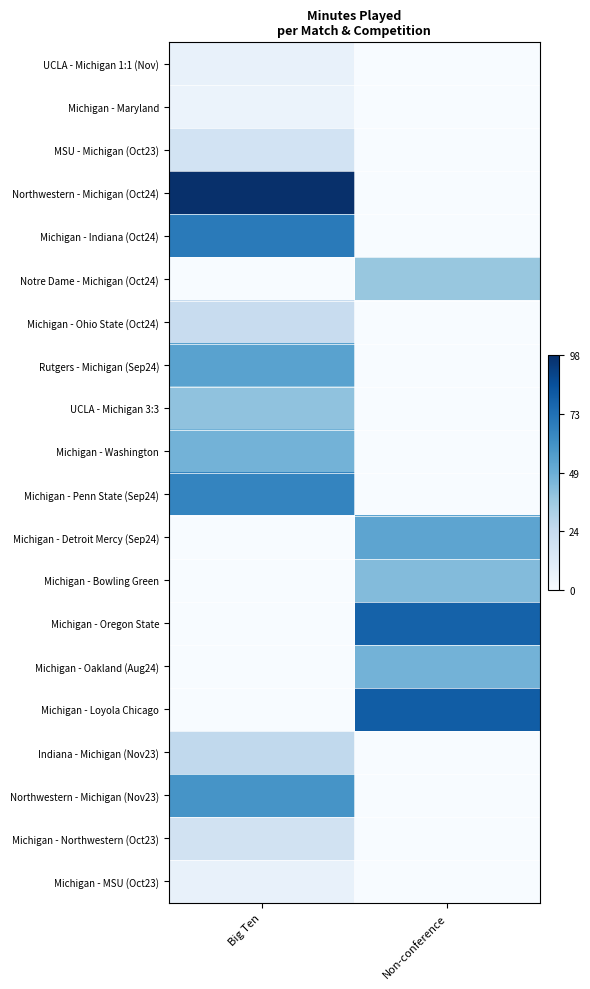

Which series has the largest range (max minus min)?

Northwestern - Michigan (Oct24)